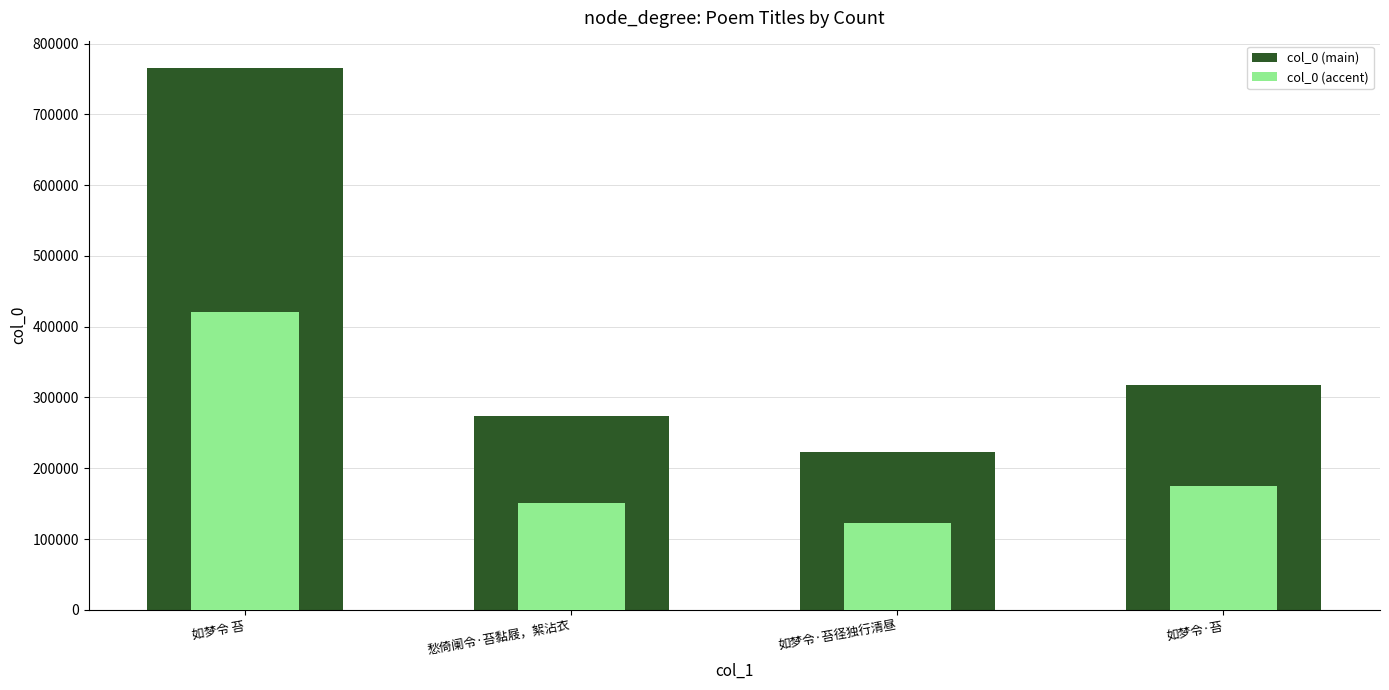

What is the difference between the maximum and minimum values in the col_0 (accent) series?

298215.0